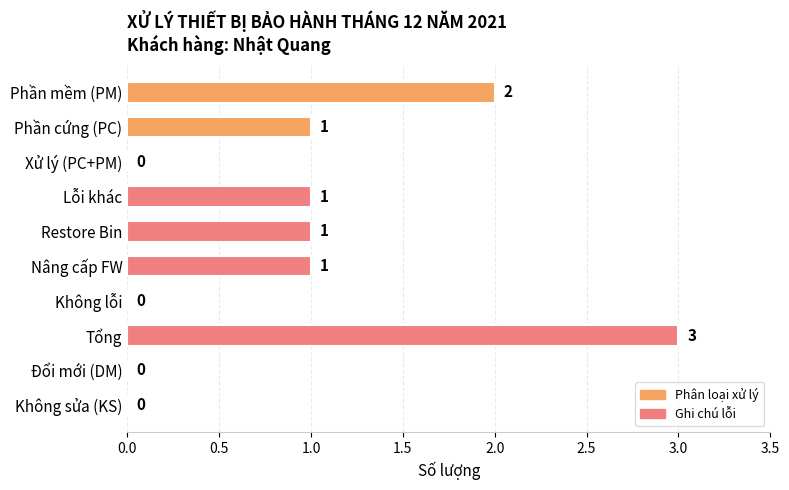

Approximately how many times larger is the value at Nâng cấp FW compared to Restore Bin?

1.0